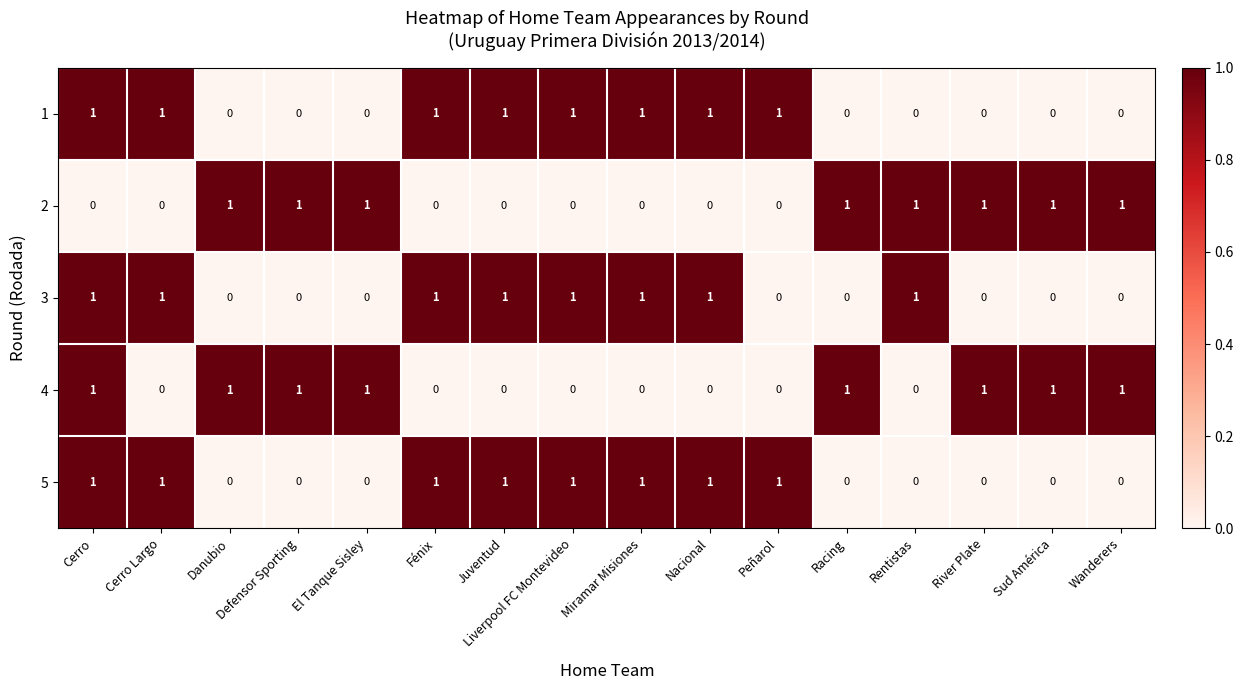

How many 1 values are between 0 and 1?

16